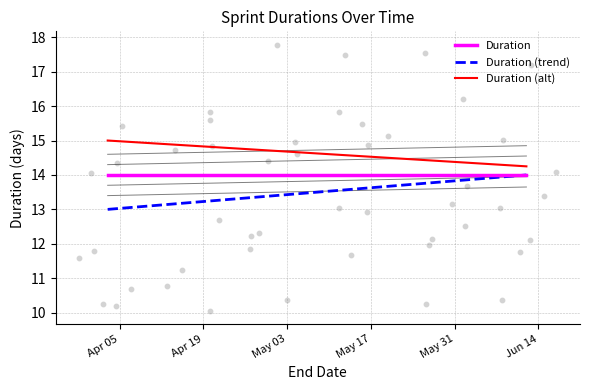

Which series has the largest total across all categories?

Duration (alt)